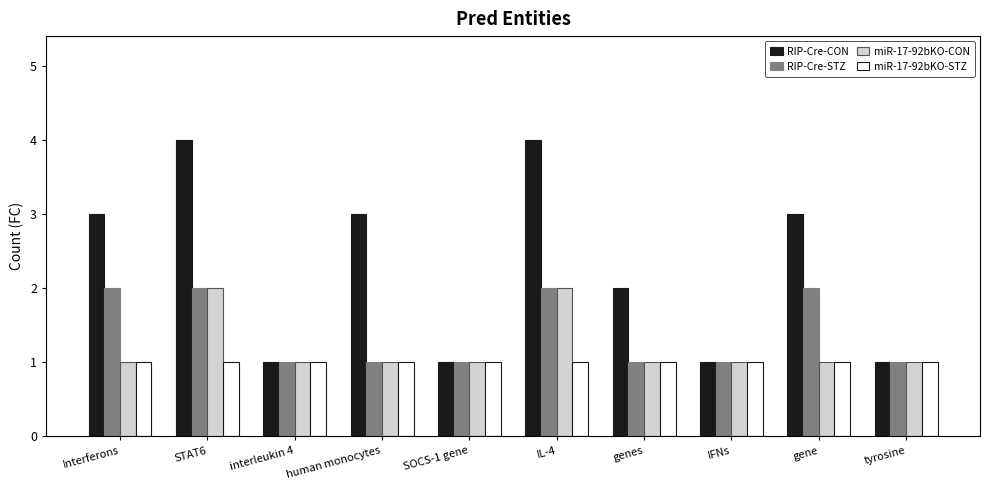

The miR-17-92bKO-CON series shows 1 at Interferons. True or false?

True